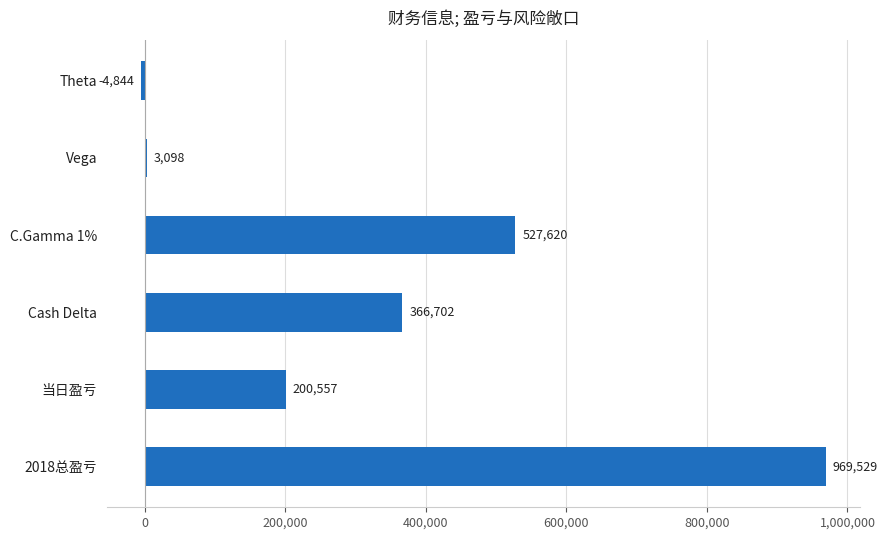

What is the greatest value displayed?

969529